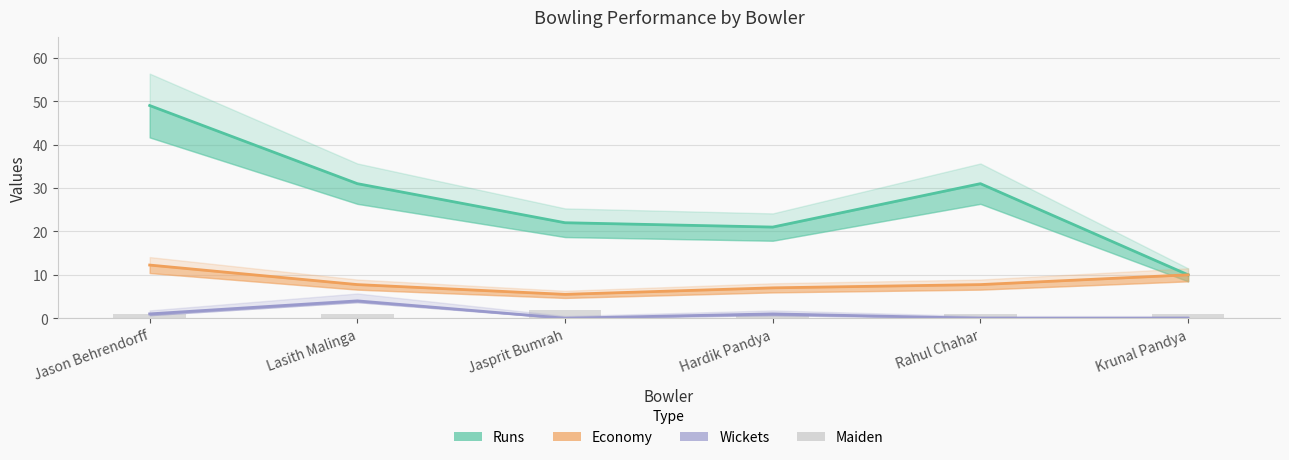

How many data points does each series have?

6